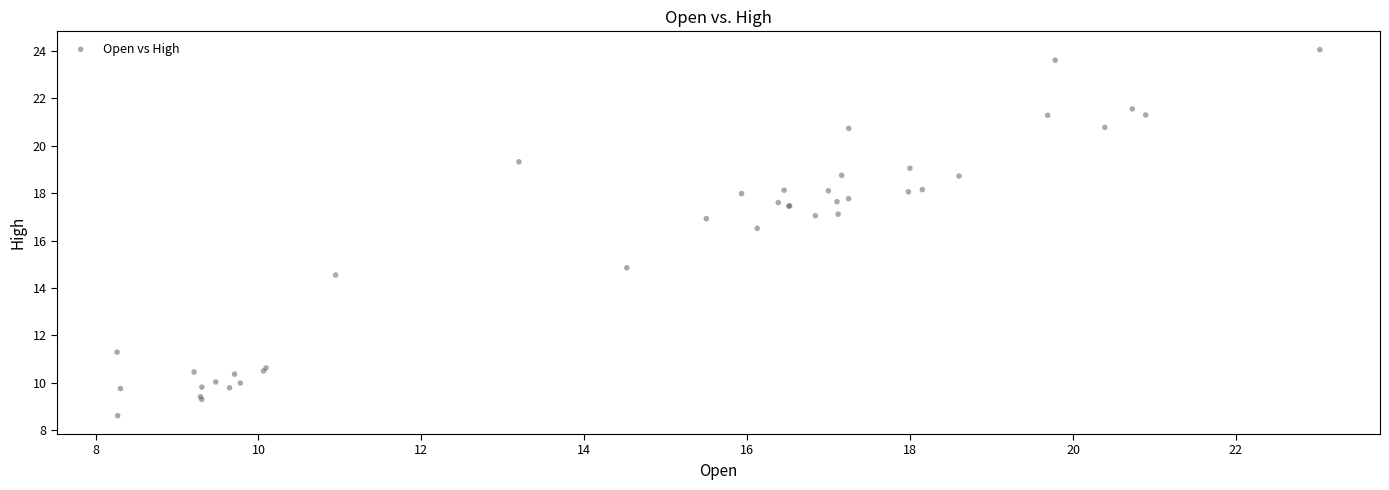

What Y value in the scatter plot is closest to 16?

16.5